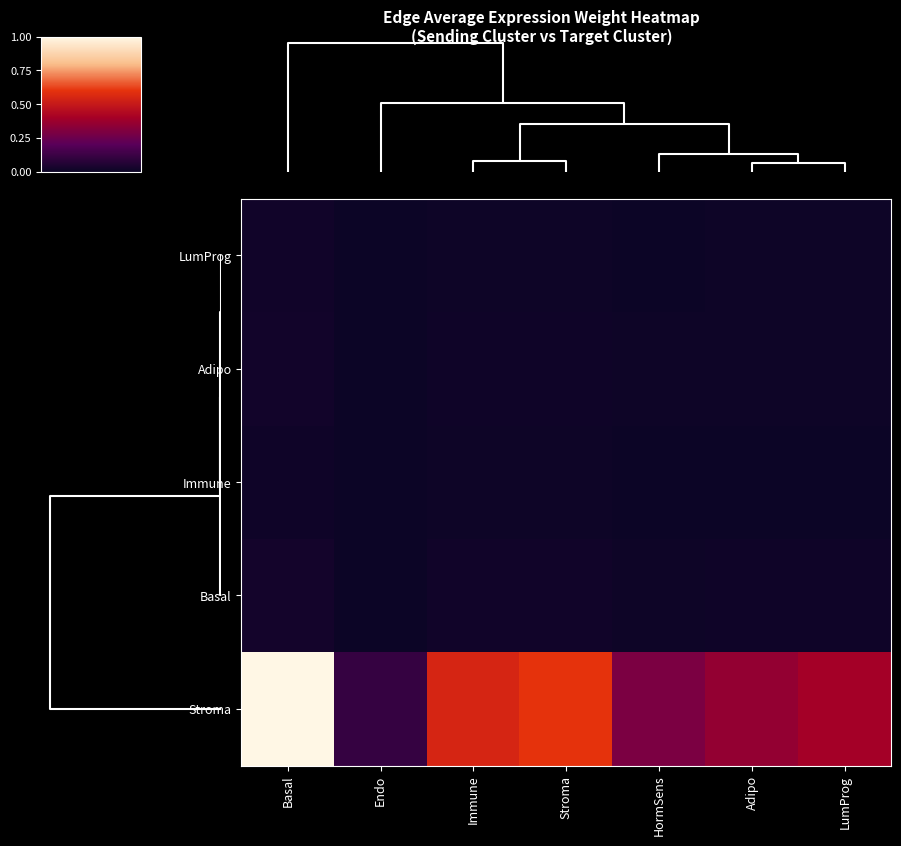

Which series has the largest range (max minus min)?

Stroma